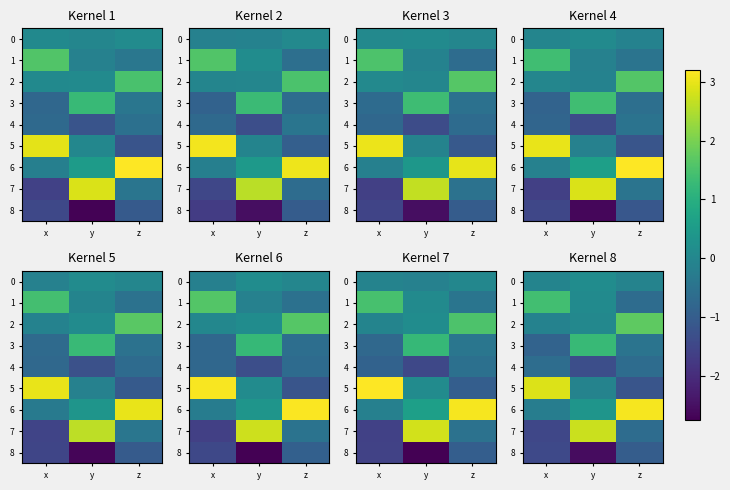

What is the greatest value displayed?

3.1